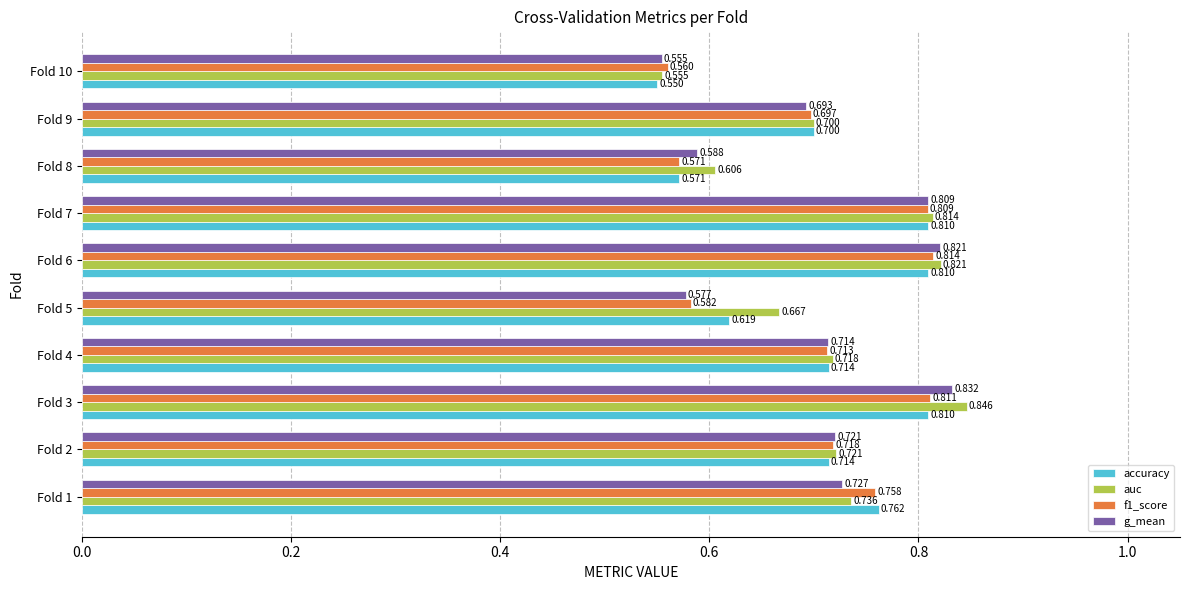

Which series has the largest total across all categories?

auc